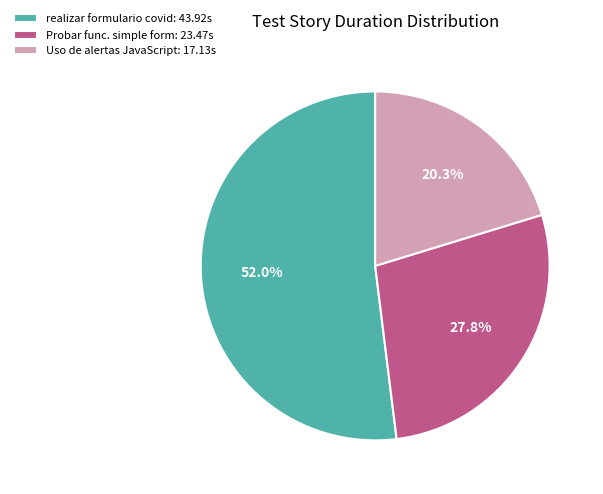

Is there a majority slice in this chart?

Yes